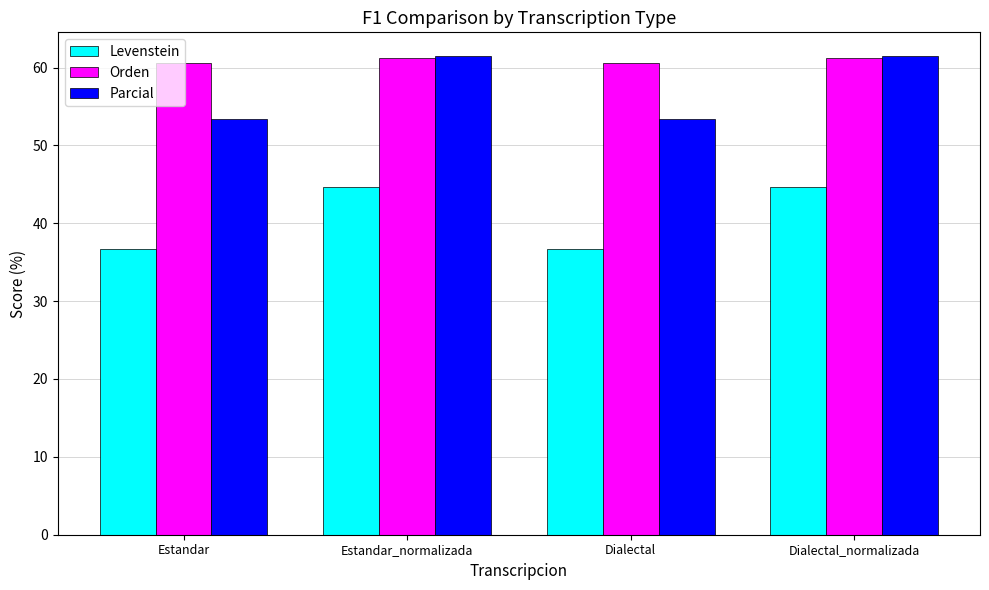

How many series are shown in this chart?

3